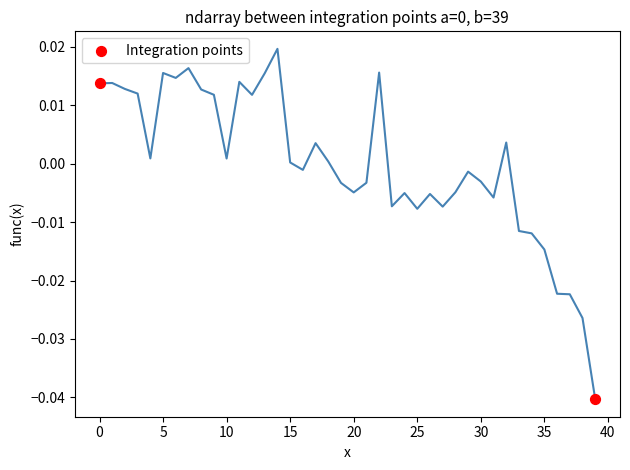

What is the range of X values (max minus min)?

39.0